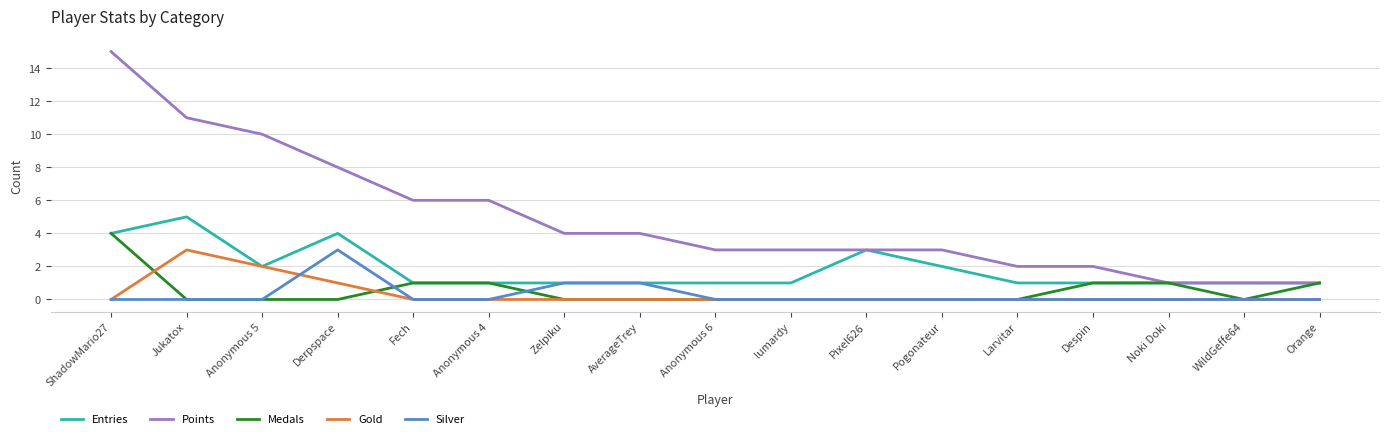

What position from the right is Orange?

1